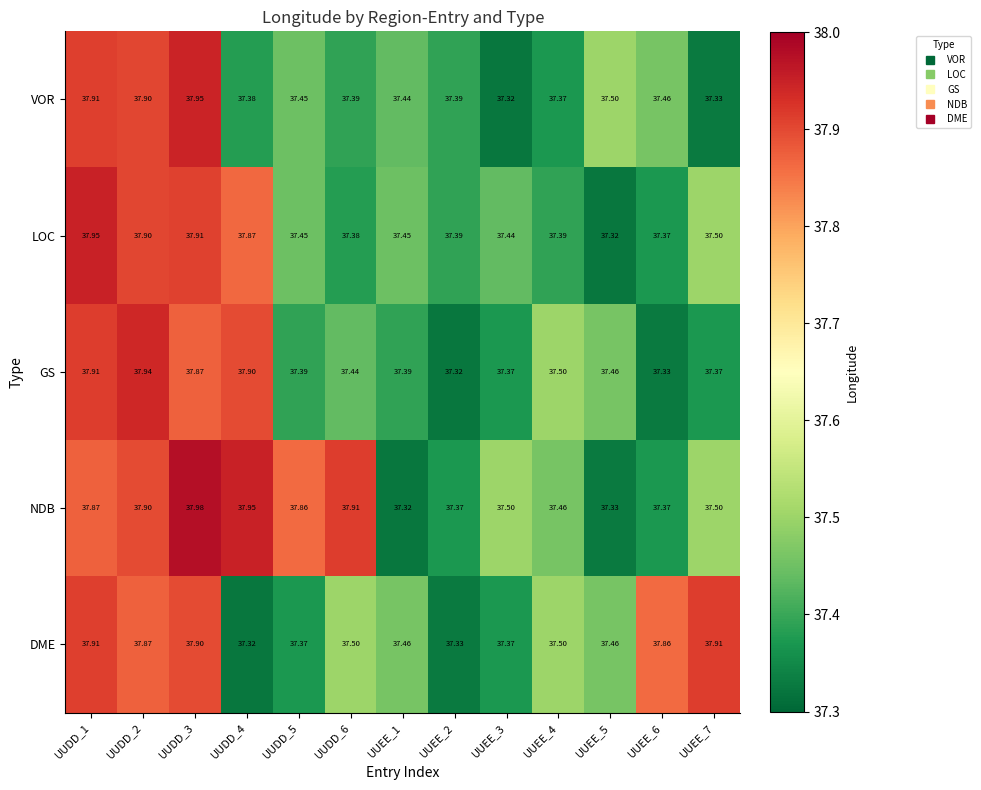

Which series has the largest total across all categories?

NDB